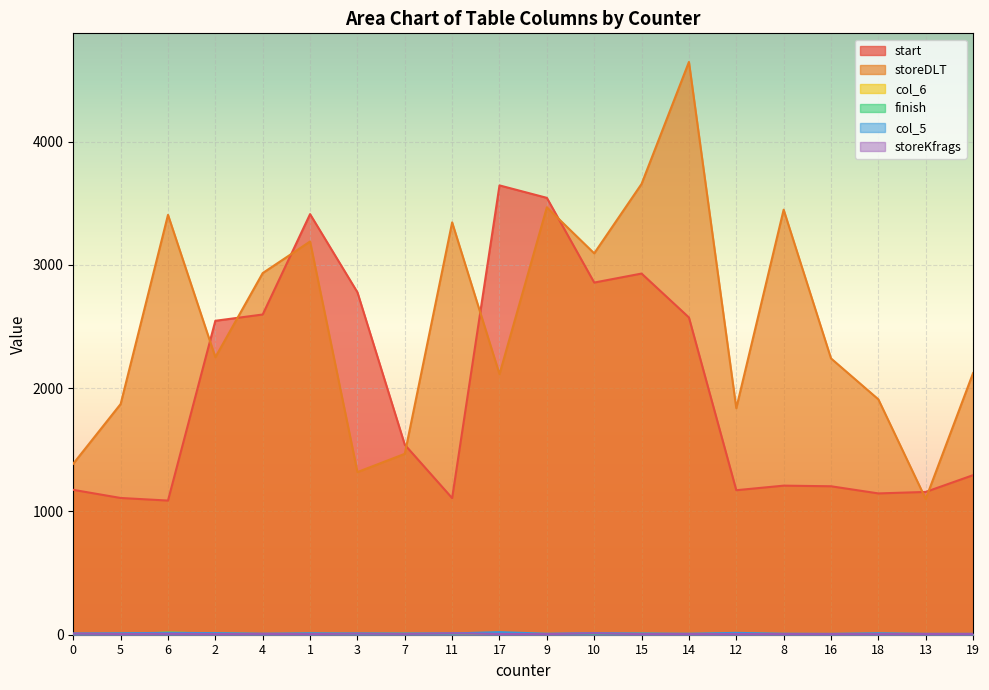

What is the minimum value shown in the chart?

4